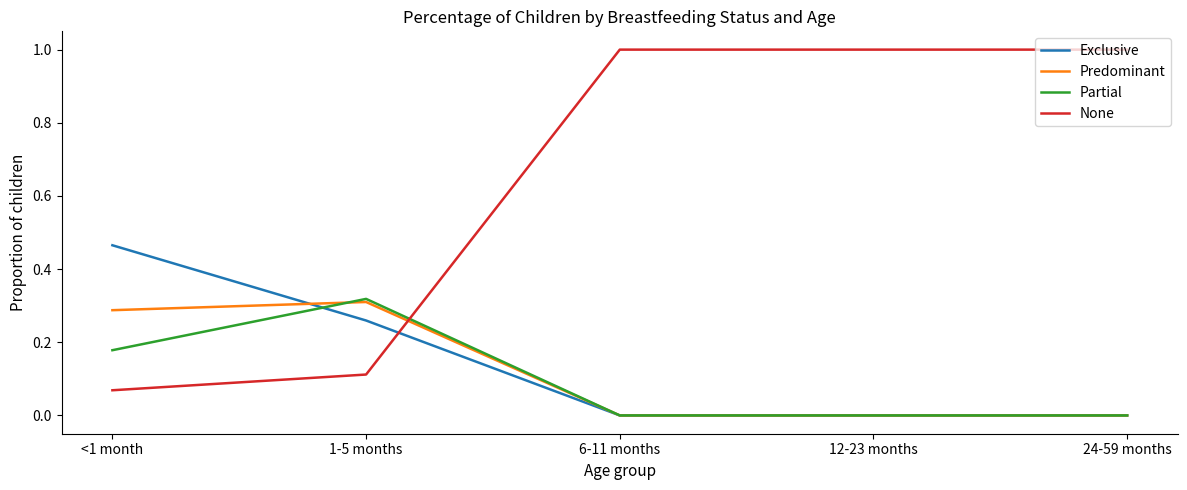

Which series has the widest spread of values?

None